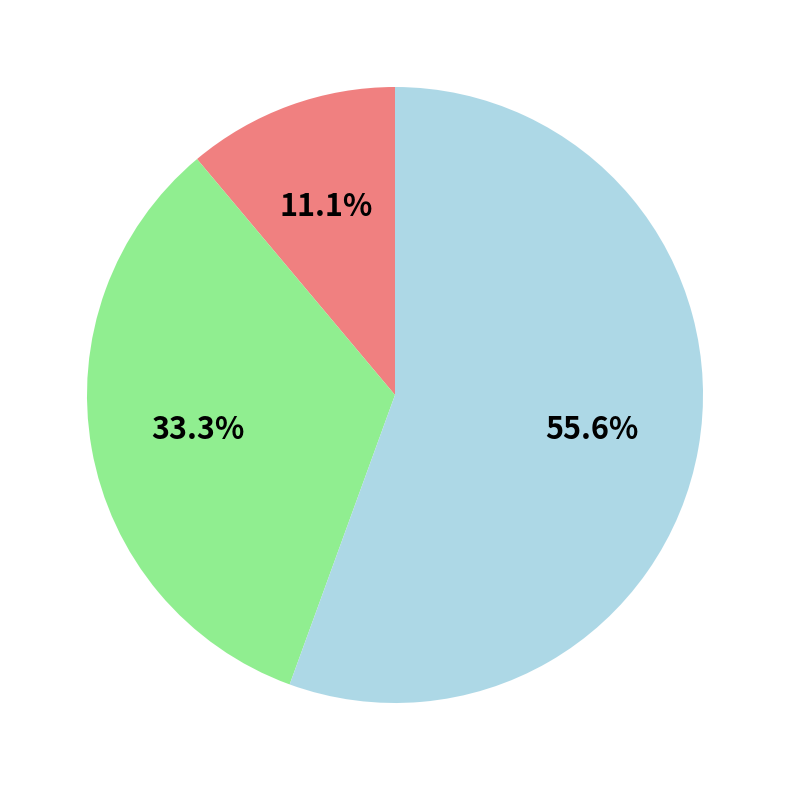

How many slices are in this pie chart?

3